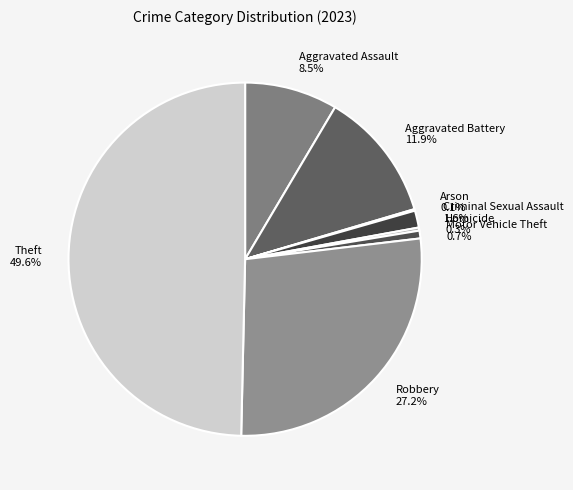

Which slice is the largest?

Theft